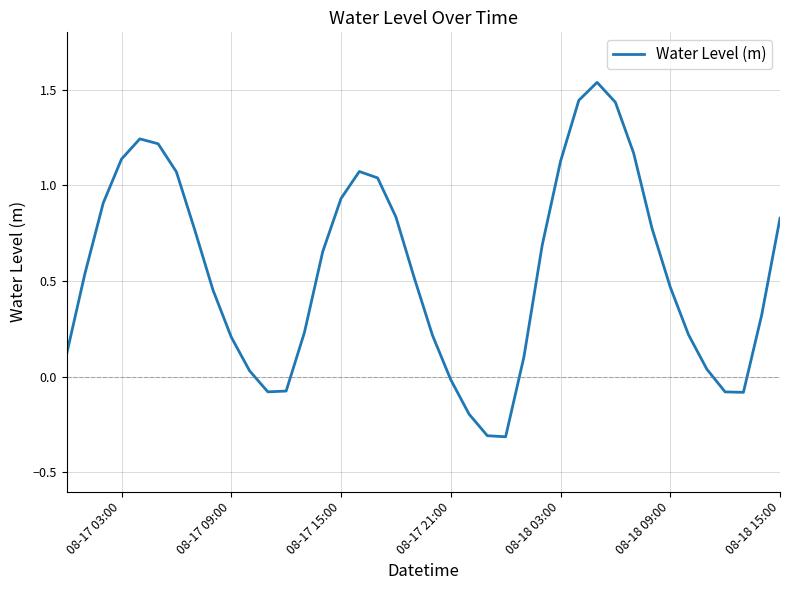

How many values are below zero?

8